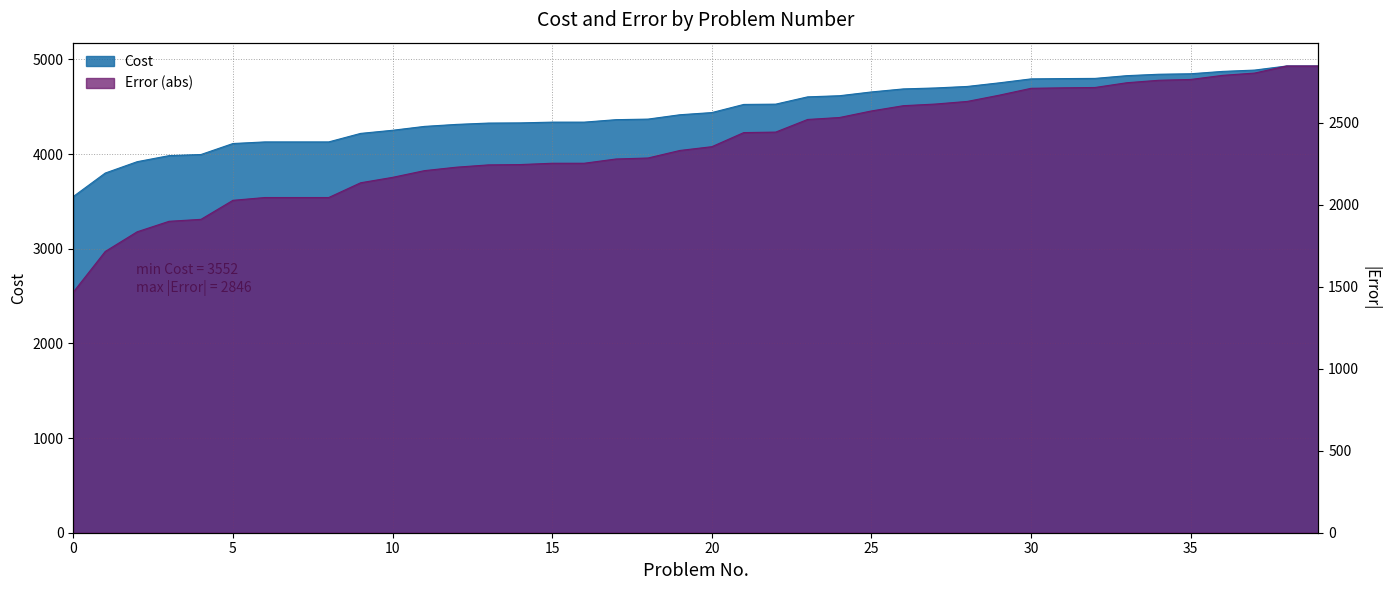

How many lines are shown in the chart?

2